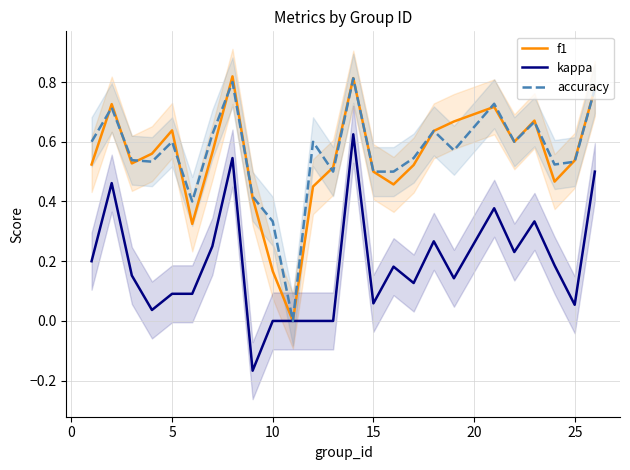

What is the difference between the maximum and minimum values in the accuracy series?

0.8